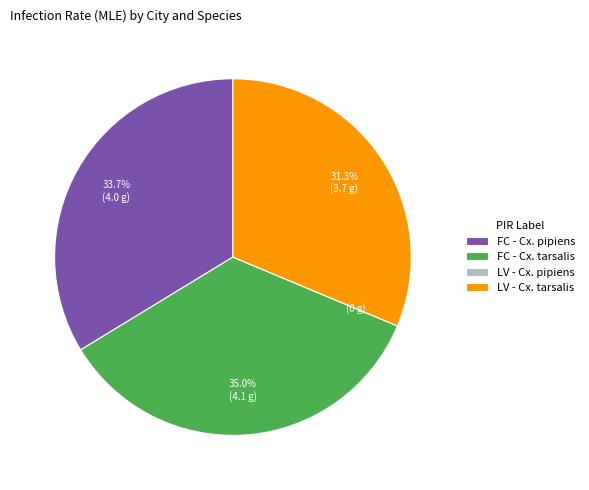

What percentage do FC - Cx. tarsalis and LV - Cx. tarsalis together represent?

66.3%